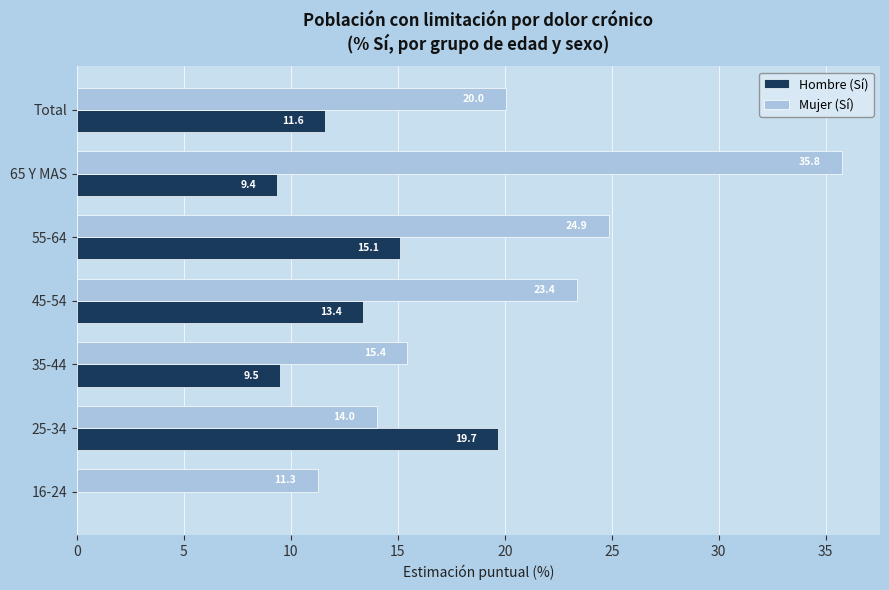

Between 16-24 and Total, which series saw the biggest shift?

Hombre (Sí)